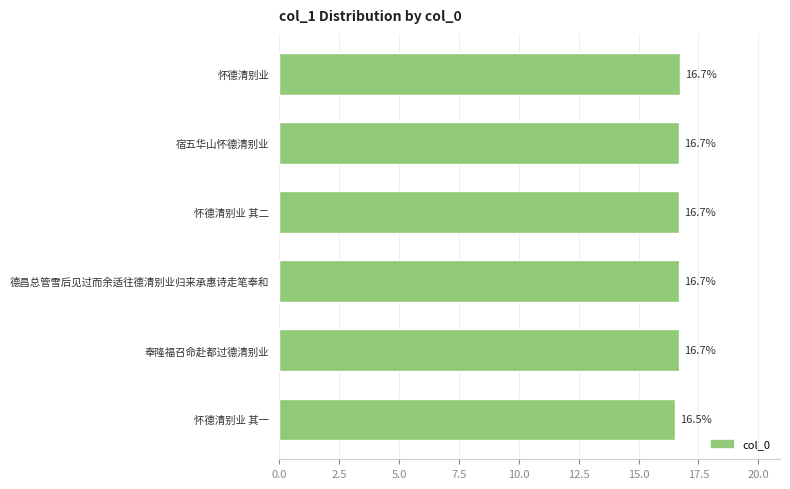

The chart shows a value of 28.6 at 怀德清别业. True or false?

False